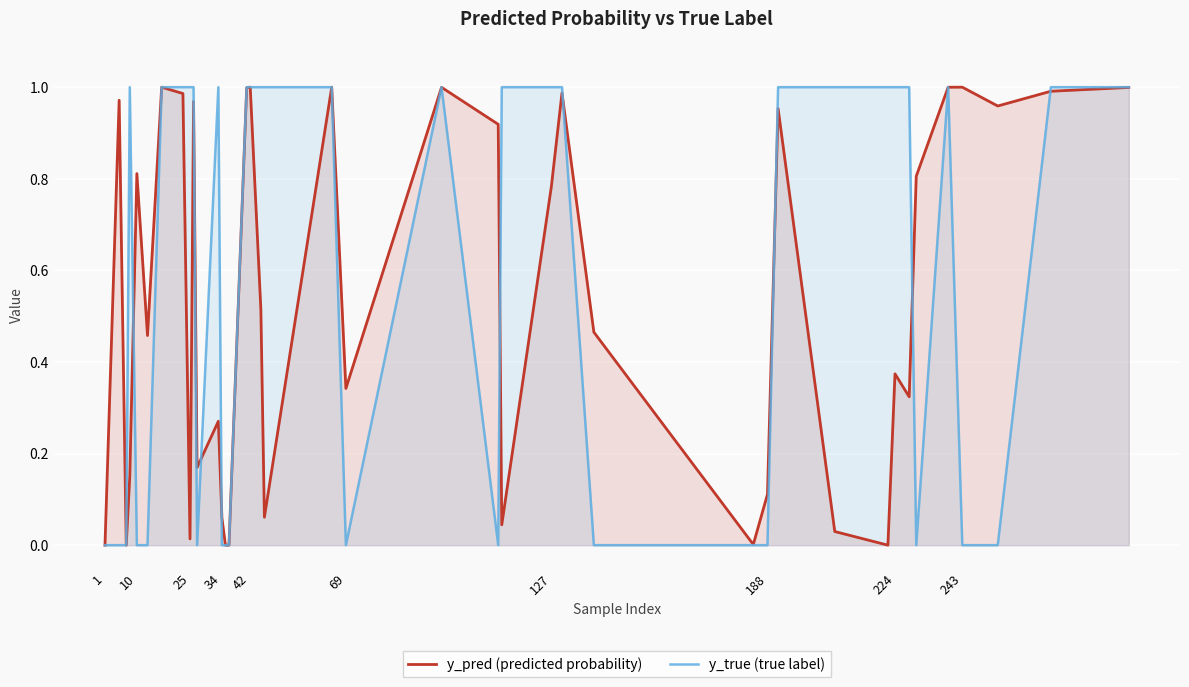

What are all the series names shown in the legend?

y_pred (predicted probability), y_true (true label)